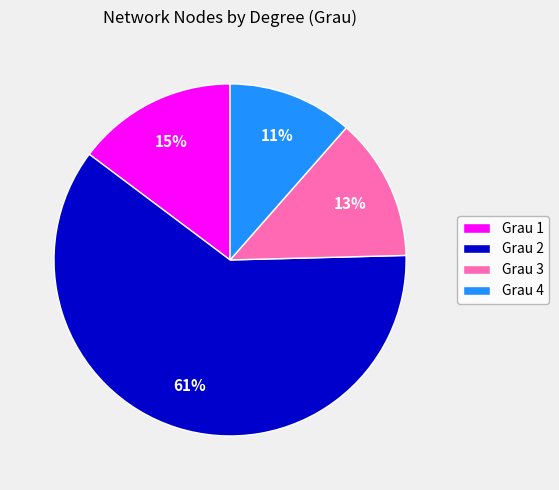

What is the largest slice in the pie chart?

Grau 2